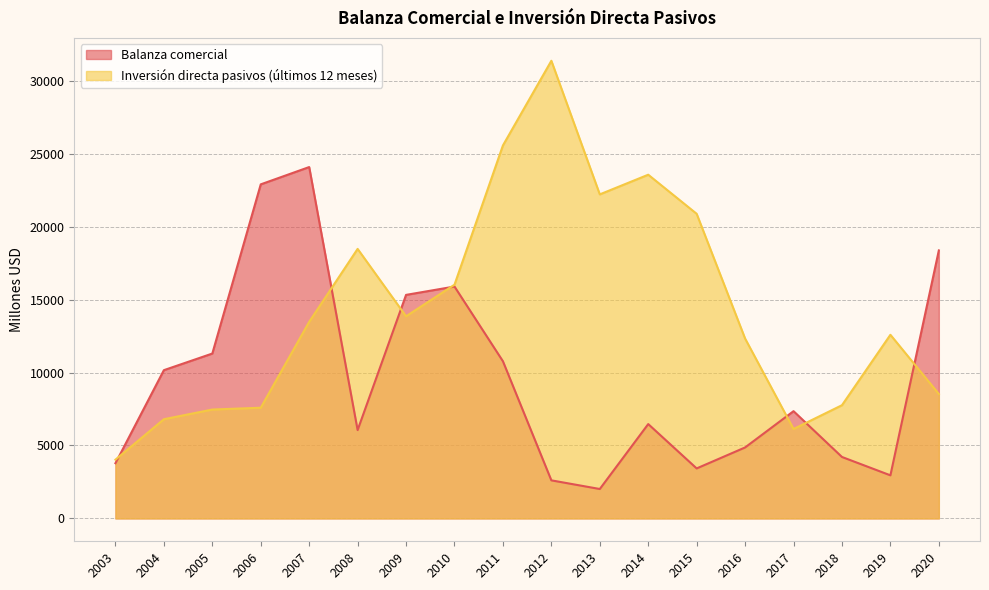

Between 2014 and 2015, which series saw the biggest shift?

Balanza comercial